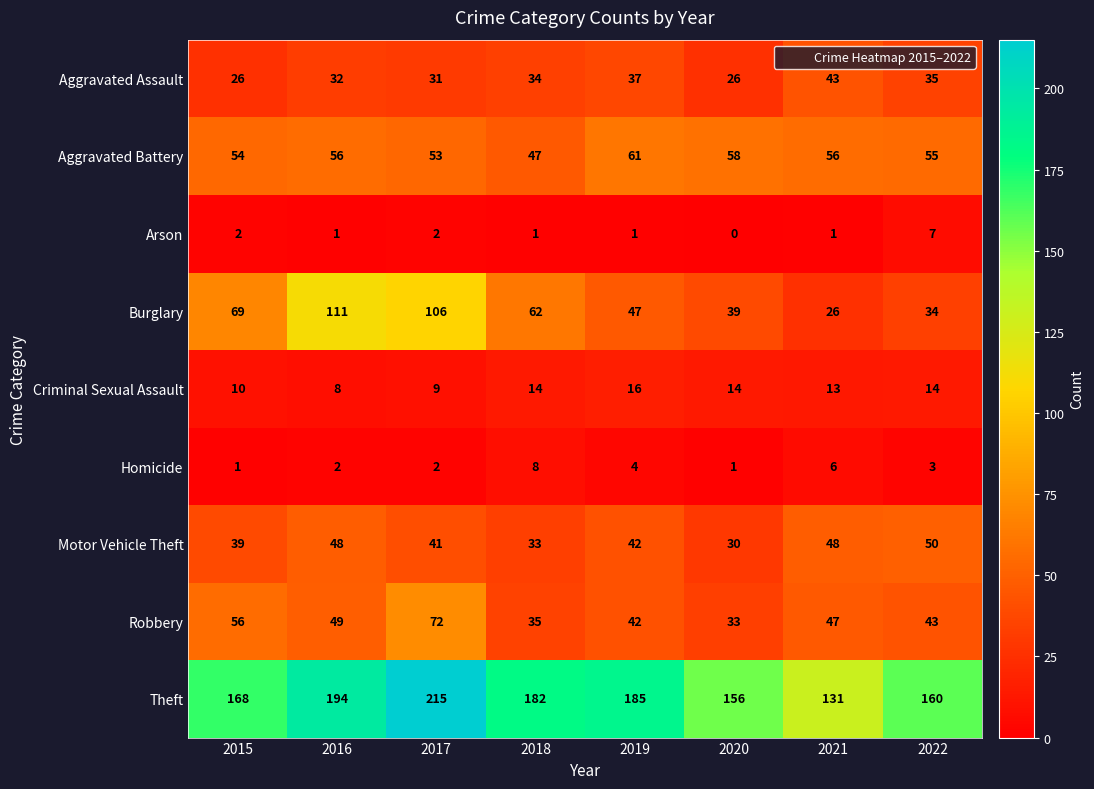

What is the difference between the maximum and second lowest values in the Burglary series?

77